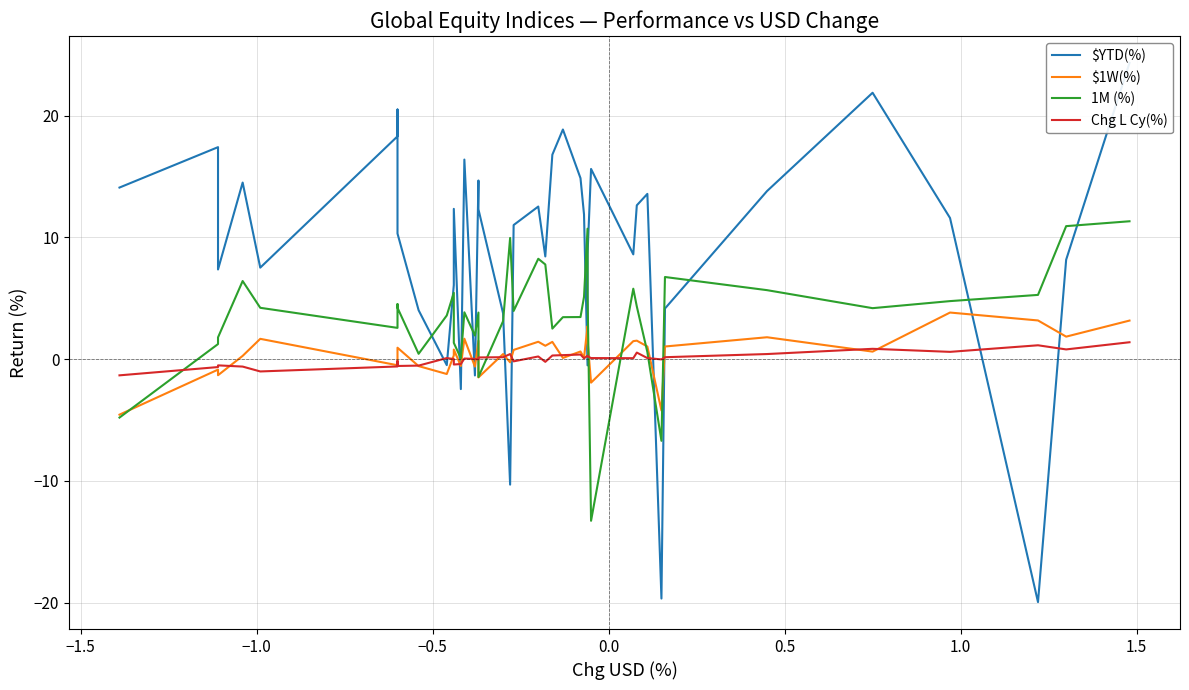

True or false: 1M (%) has a value of 7.6 at 37.

False